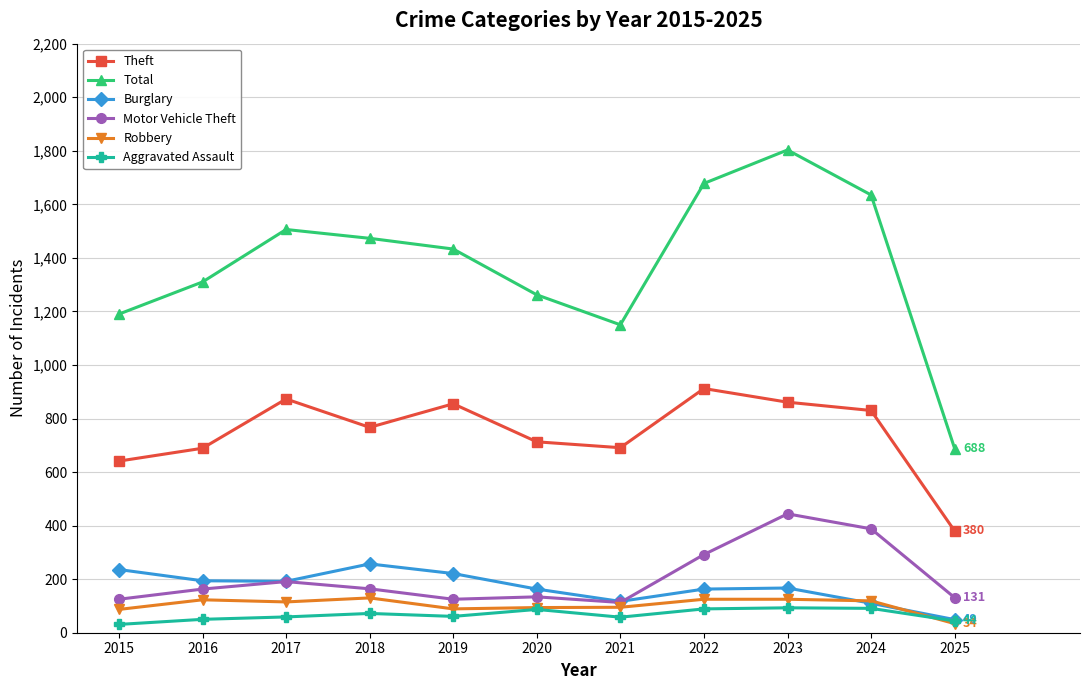

What is the average value of the Theft series?

747